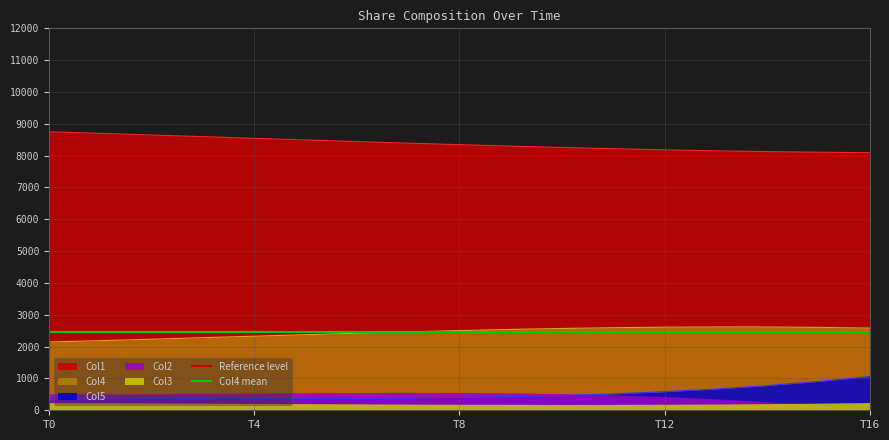

The value of Col1 at T8 is 8344.8. True or false?

True